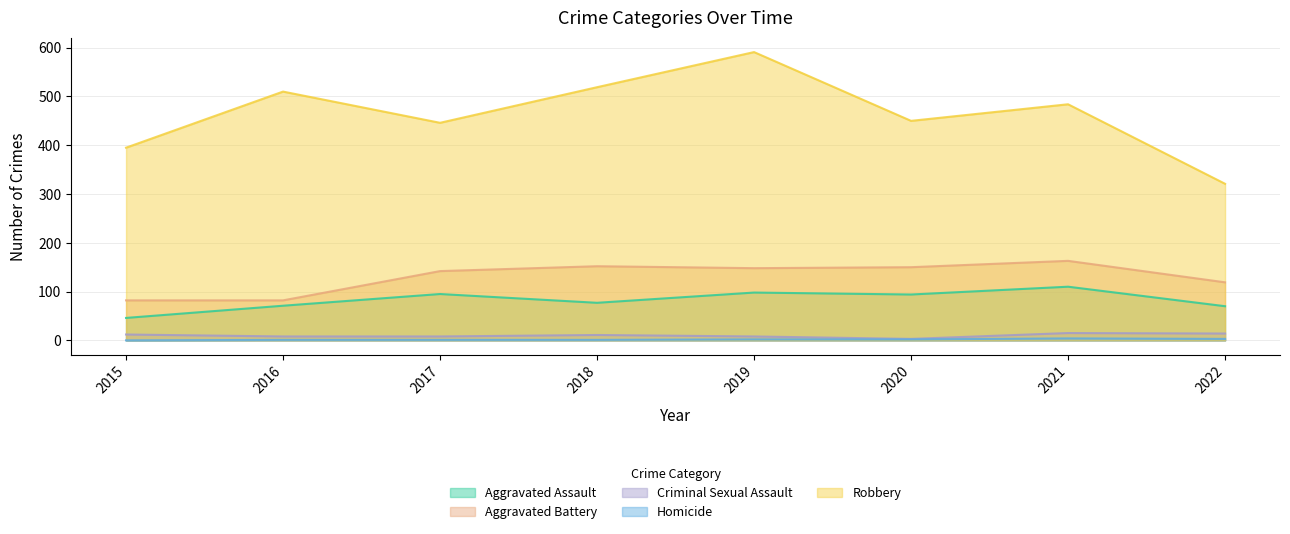

Rank the categories by Robbery value from highest to lowest.

2019, 2018, 2016, 2021, 2020, 2017, 2015, 2022